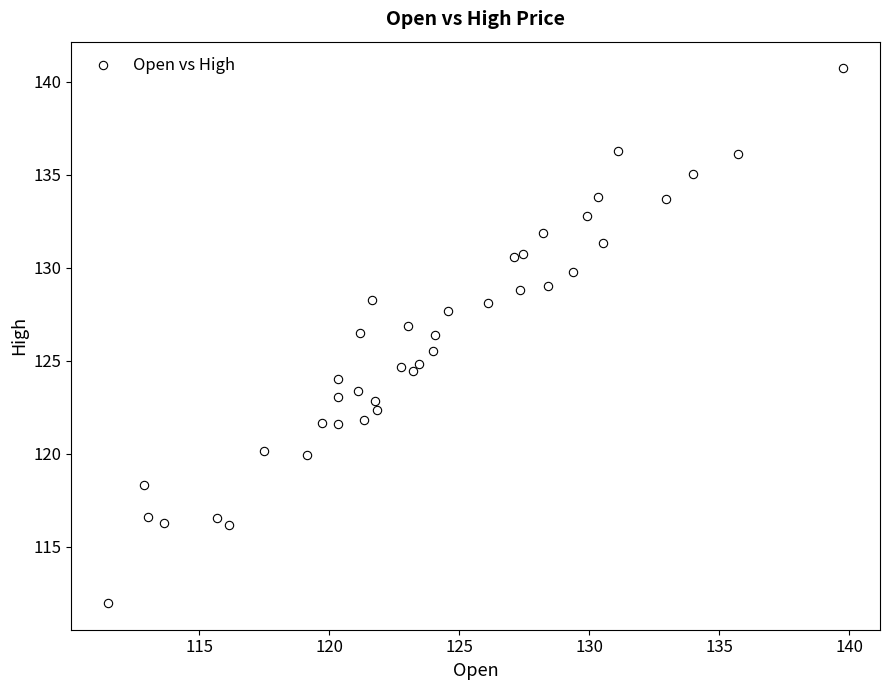

What is the range of Y values (max minus min)?

28.8